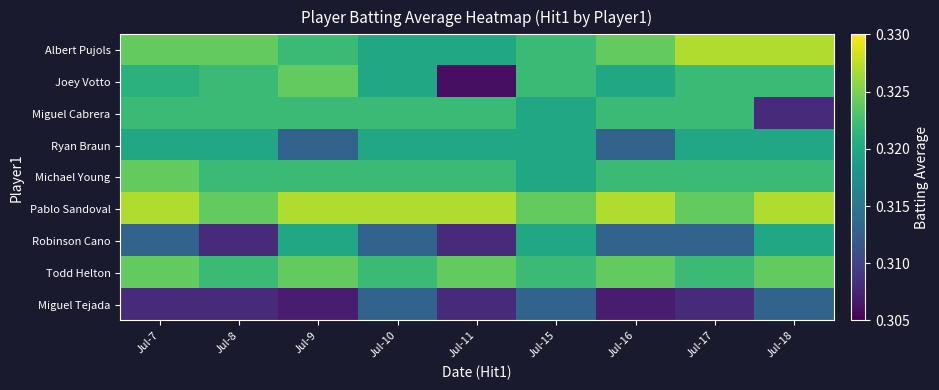

At which category is the sum across all series the highest?

Jul-7